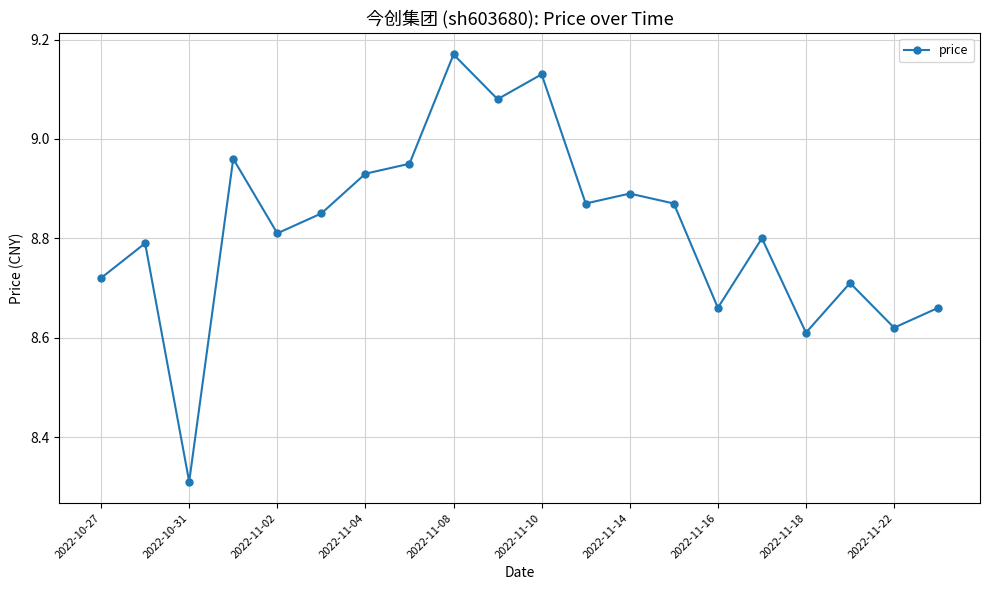

How many points are lower than both their immediate neighbors (excluding endpoints)?

7